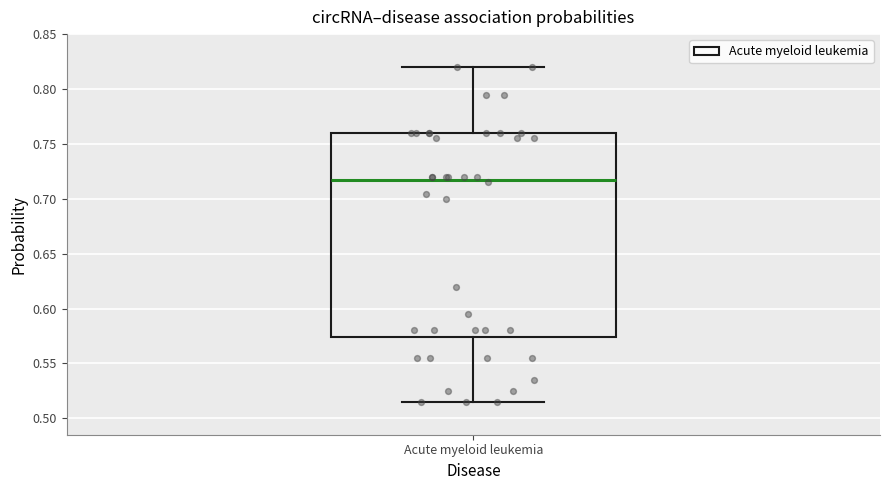

Transcribe this box plot: give where the median line is, the range the box spans, and where the two whiskers end, as read against the y-axis. The values are not printed on the chart, so give them approximately, as read against the axis.

median 0.720, box 0.575 to 0.760, whiskers 0.515 to 0.820